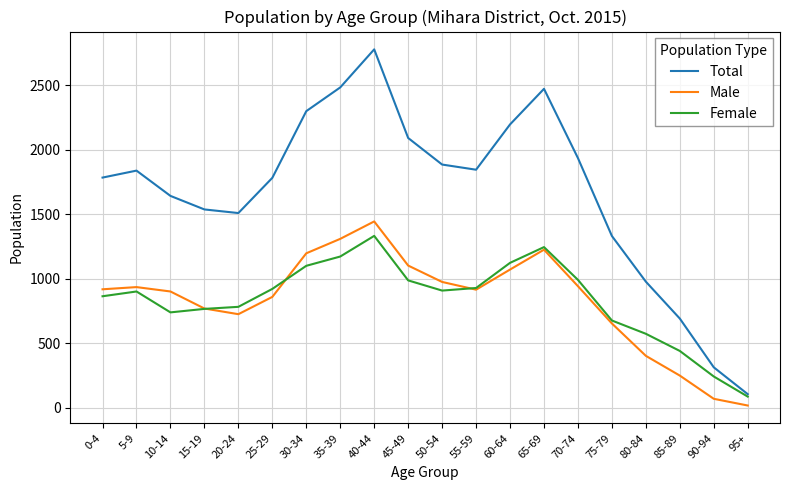

Which series changed the most between 60-64 and 80-84?

Total